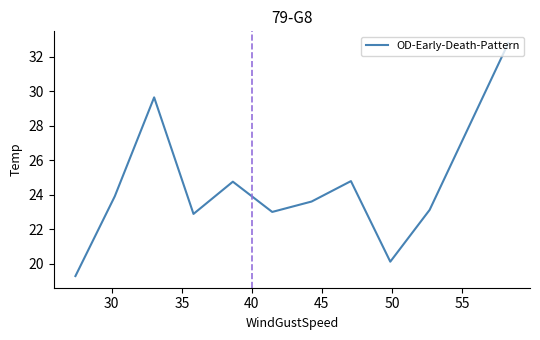

What is the greatest value displayed?

32.8